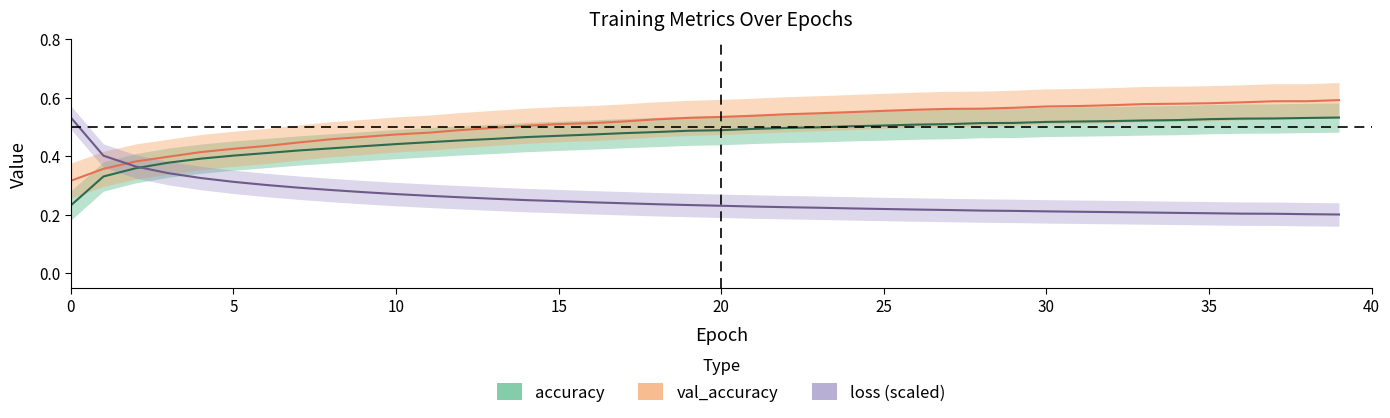

What is the difference between the maximum and second lowest values in the accuracy series?

0.2